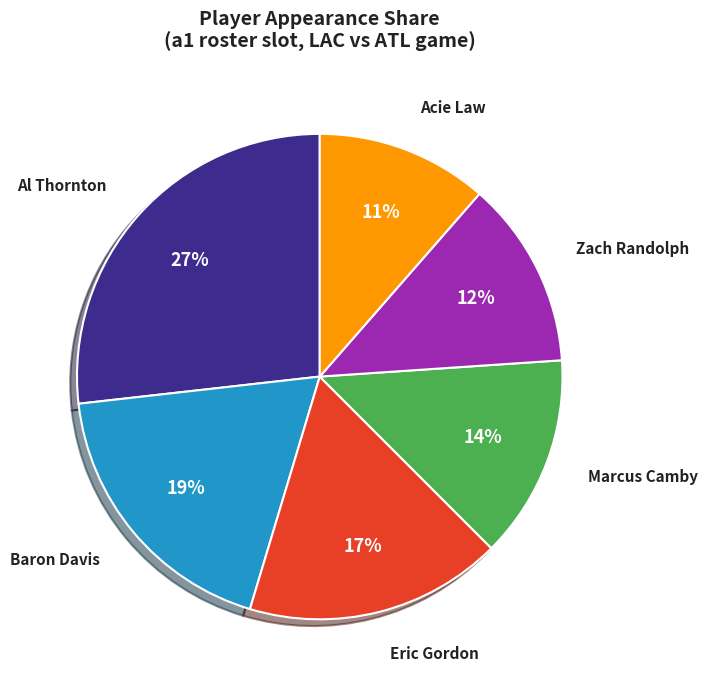

To the nearest percent, what is the average slice percentage?

17%